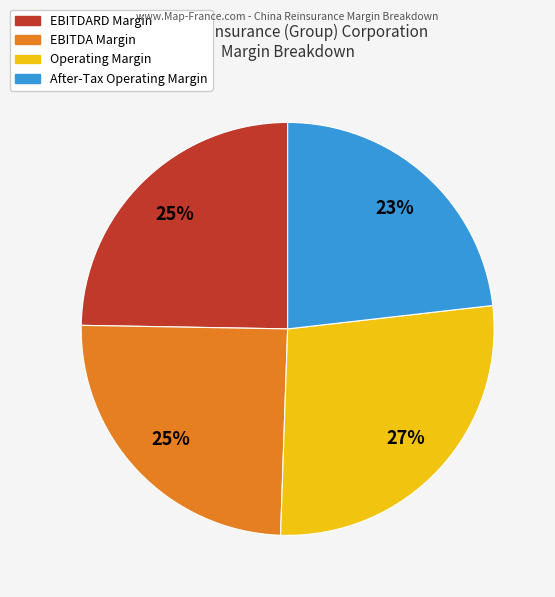

Which category has the biggest portion of the pie?

Operating Margin